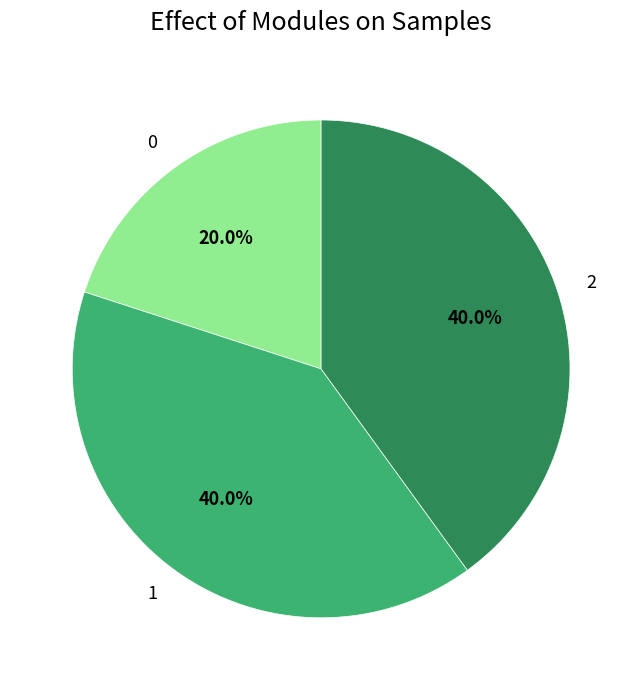

Combined, do 2 and 1 account for over 50%?

Yes